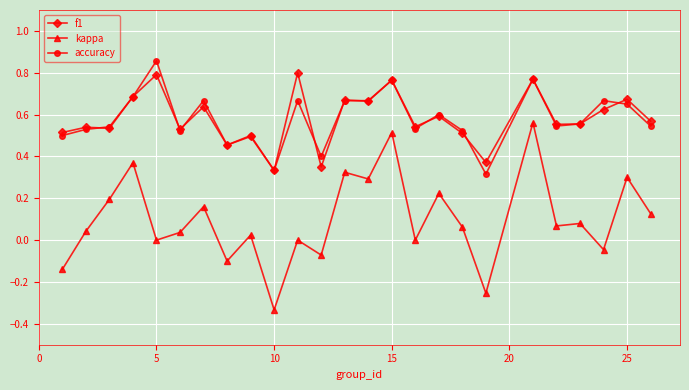

How many categories are shown in the chart?

25